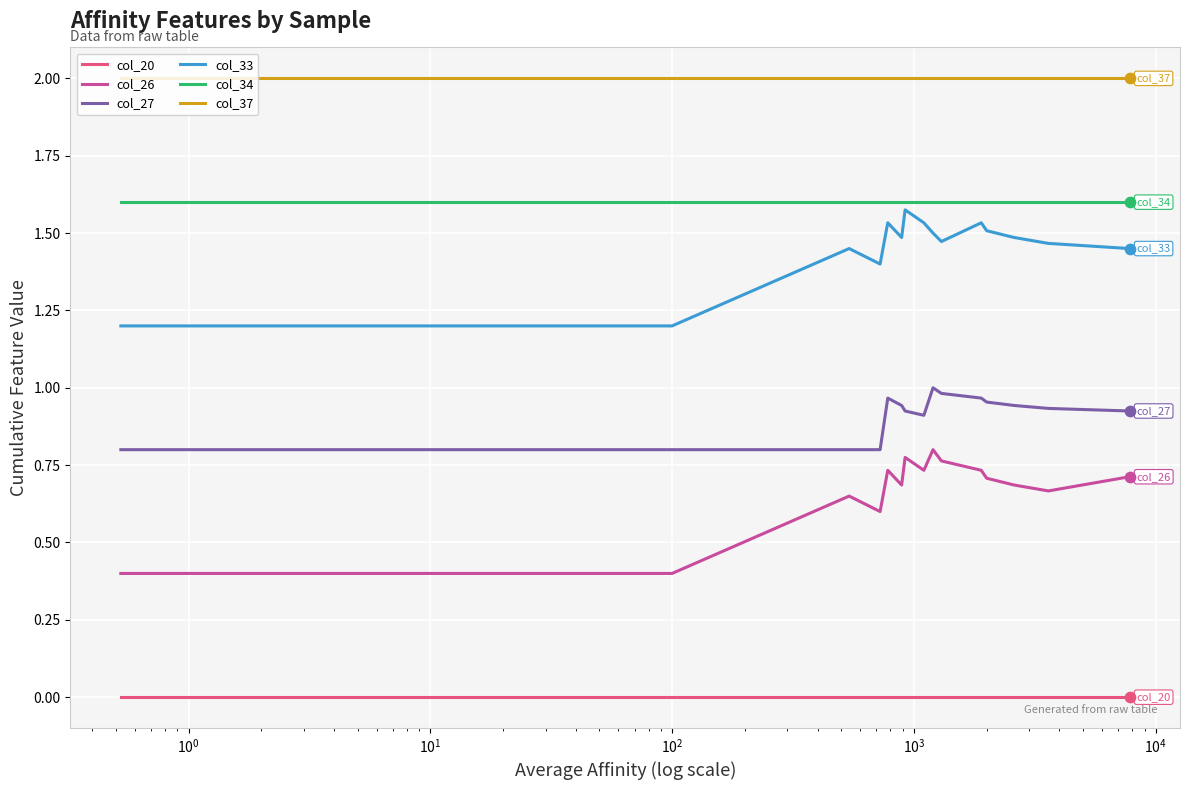

Which series has the largest total across all categories?

col_37